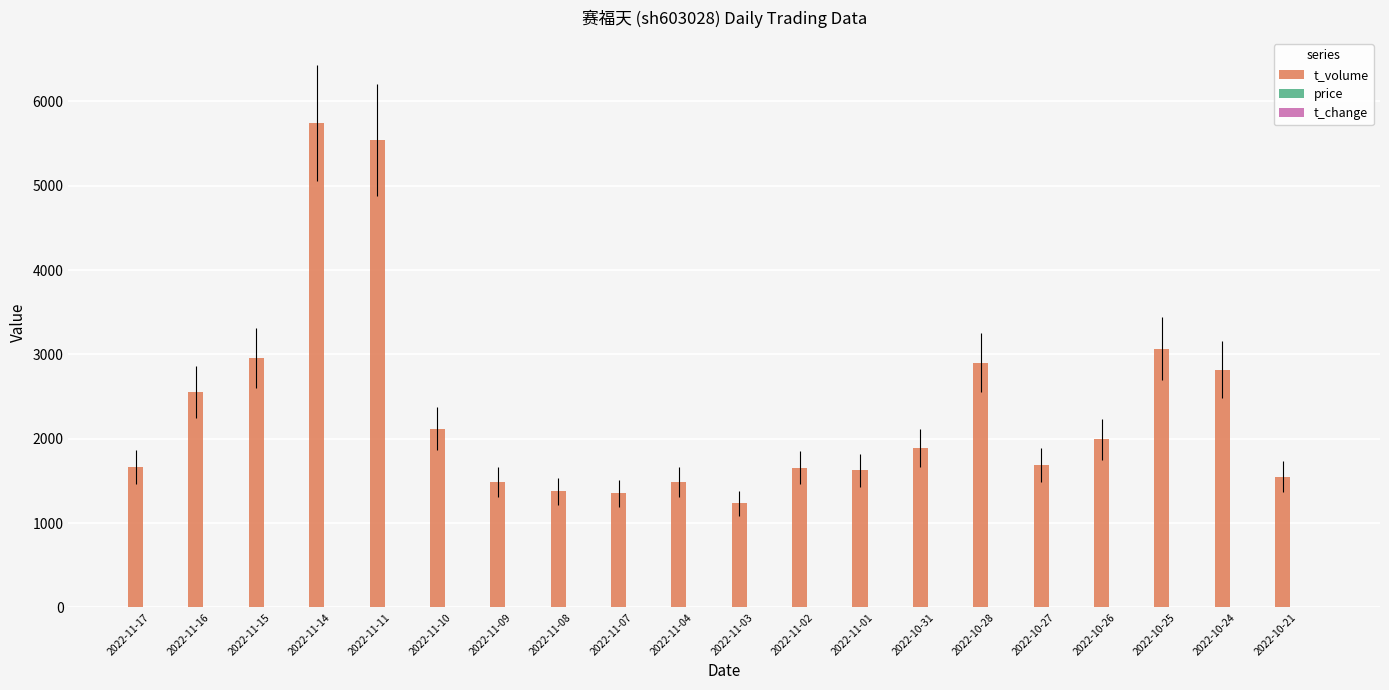

How many groups of bars are there?

20